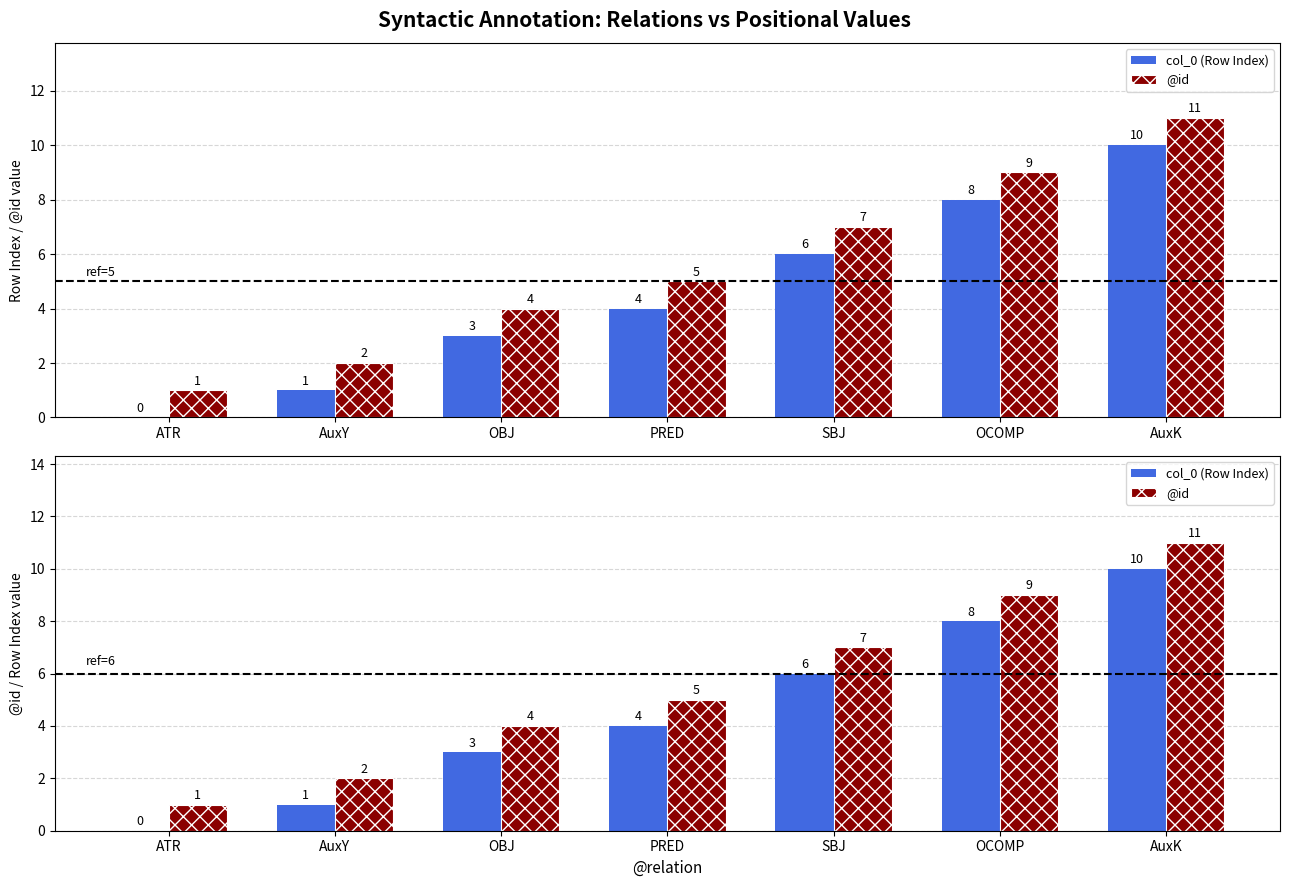

Which series changed the most between OBJ and PRED?

col_0 (Row Index)